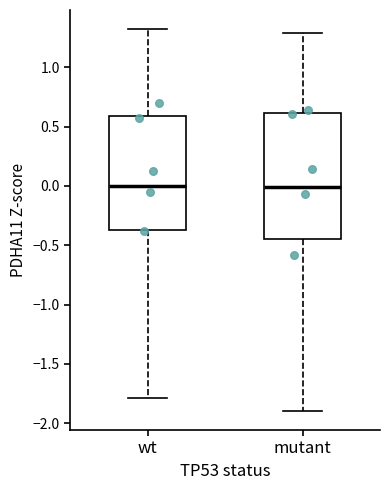

Which box is the tallest, from its lower edge to its upper edge?

mutant